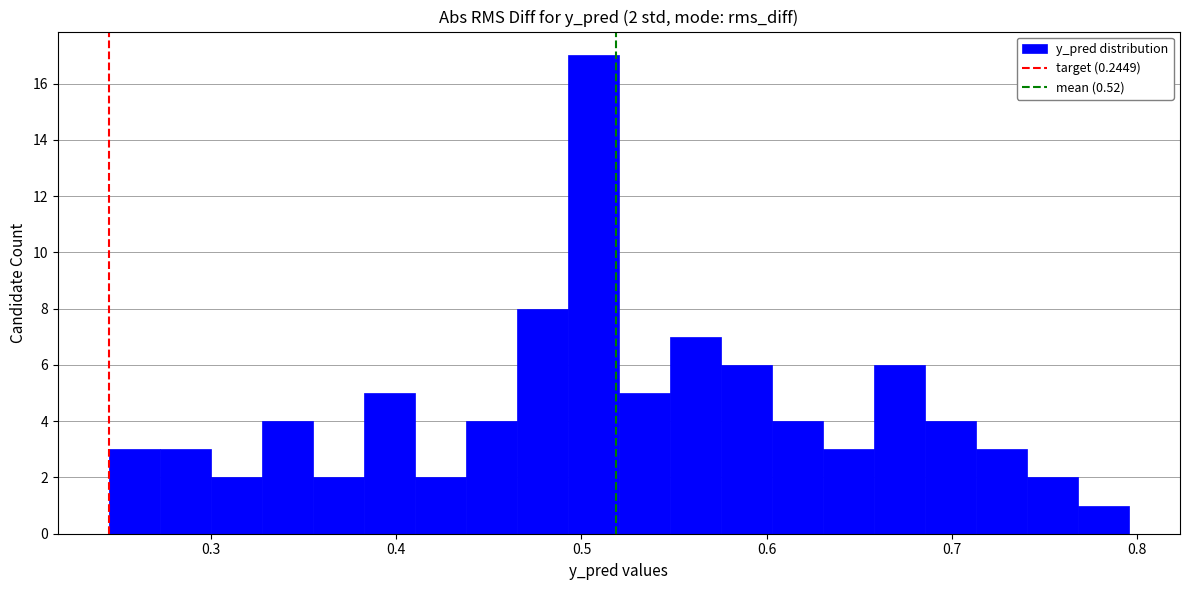

Around what value on the x-axis is the tallest bar? Give the approximate position of its centre, as read against the axis.

0.51